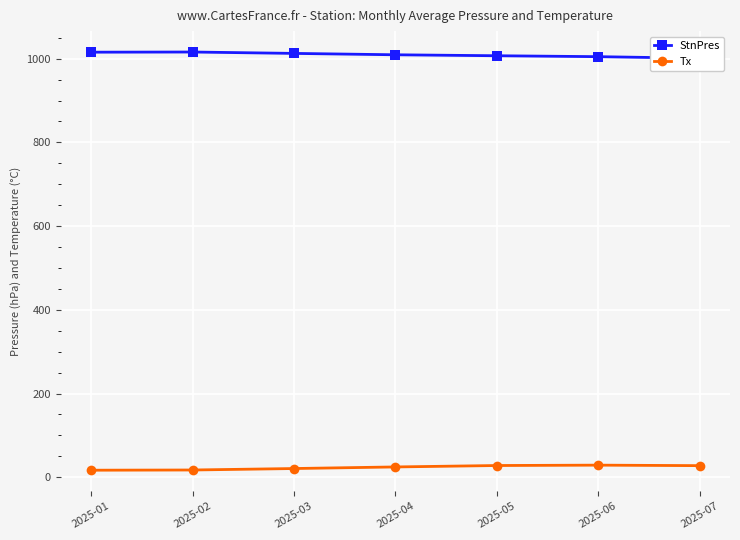

At which label is StnPres closest to 1008?

2025-05